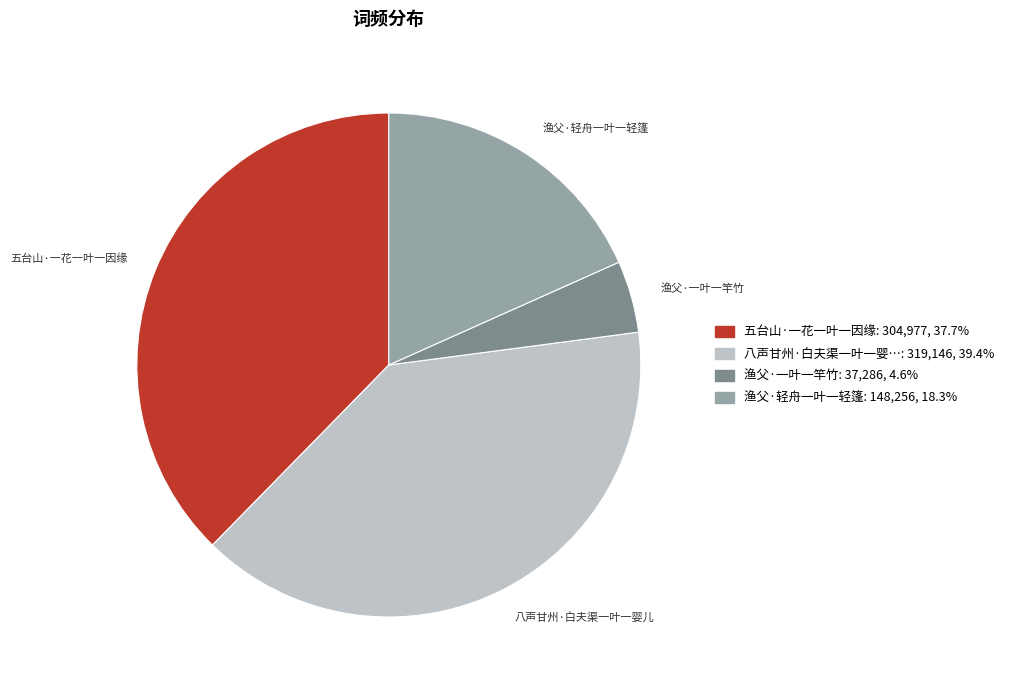

Approximately how many times larger is the value at 渔父·轻舟一叶一轻篷 compared to 五台山·一花一叶一因缘?

0.5